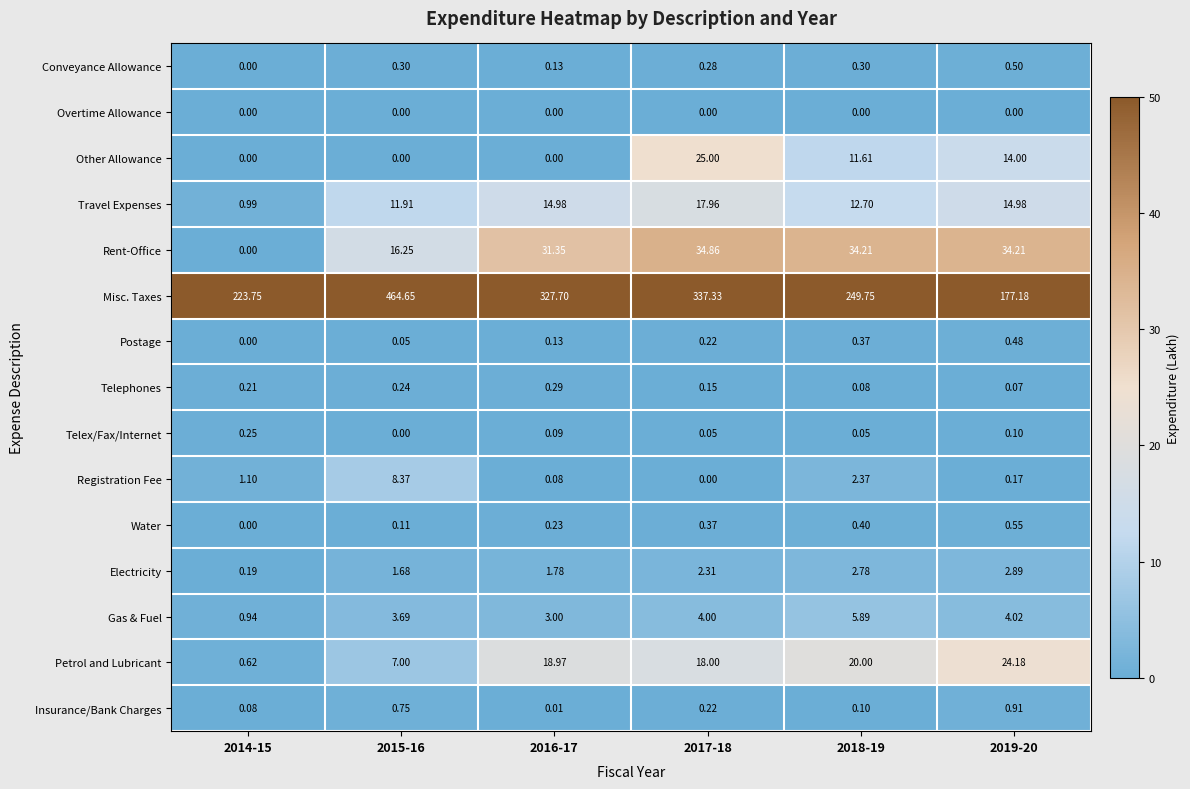

Rank the series at 2018-19 from lowest to highest value.

Overtime Allowance, Telex/Fax/Internet, Telephones, Insurance/Bank Charges, Conveyance Allowance, Postage, Water, Registration Fee, Electricity, Gas & Fuel, Other Allowance, Travel Expenses, Petrol and Lubricant, Rent-Office, Misc. Taxes